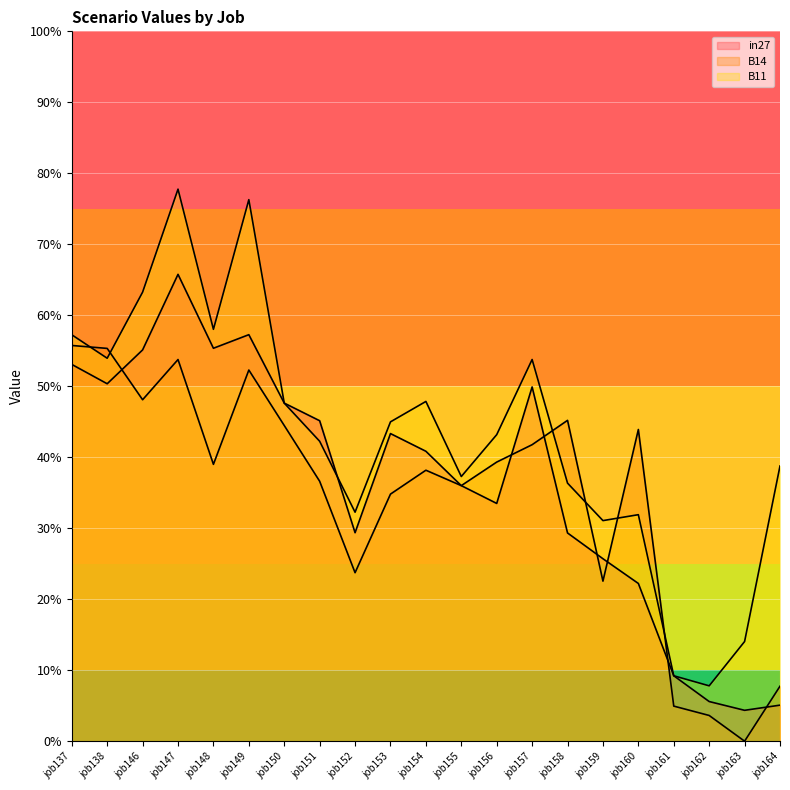

At which category is the sum across all series the highest?

job147